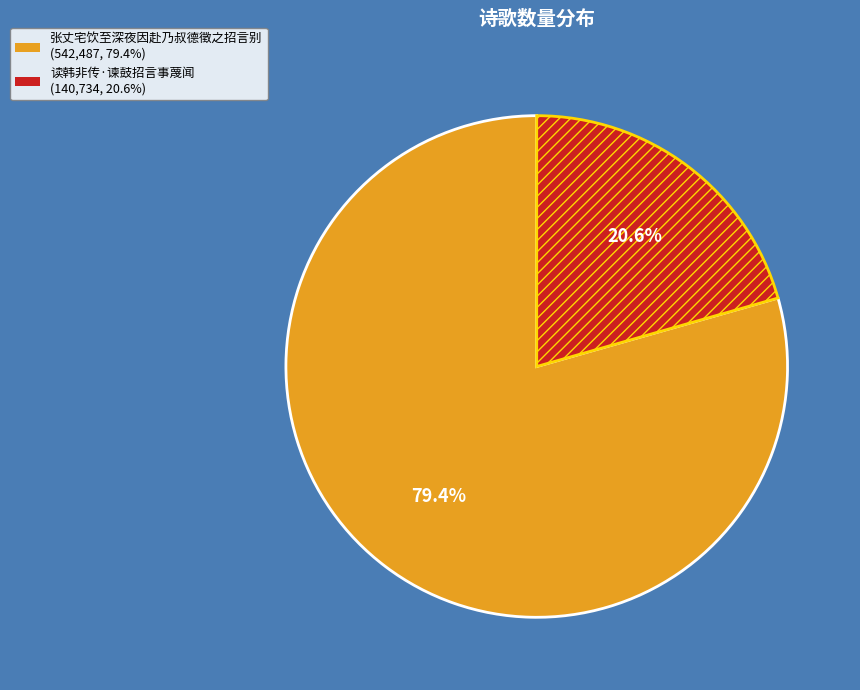

To the nearest percent, what percentage of the pie is 张丈宅饮至深夜因赴乃叔德徵之招言别?

79%